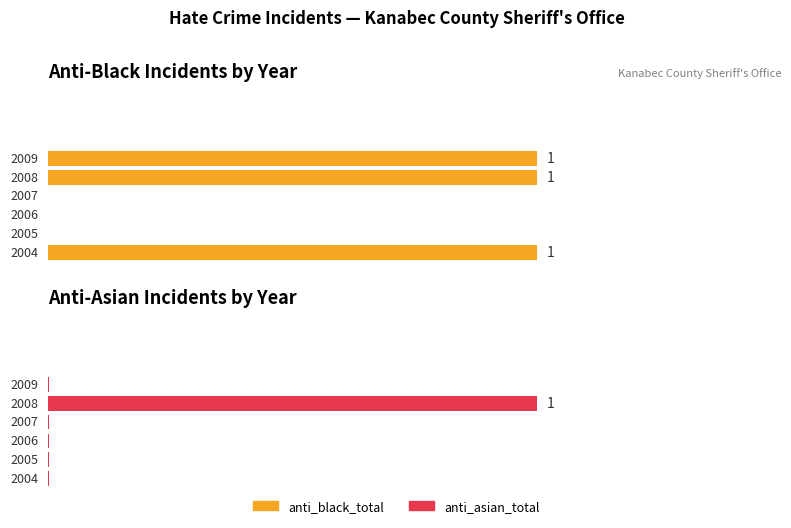

Between 2009 and 2006, which is larger?

2009